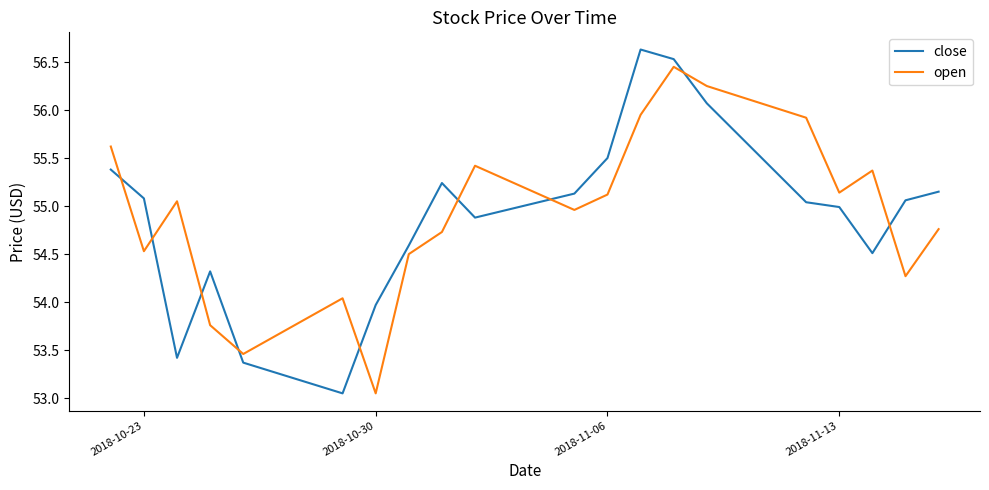

What is the difference between the second highest and minimum values in the open series?

3.2